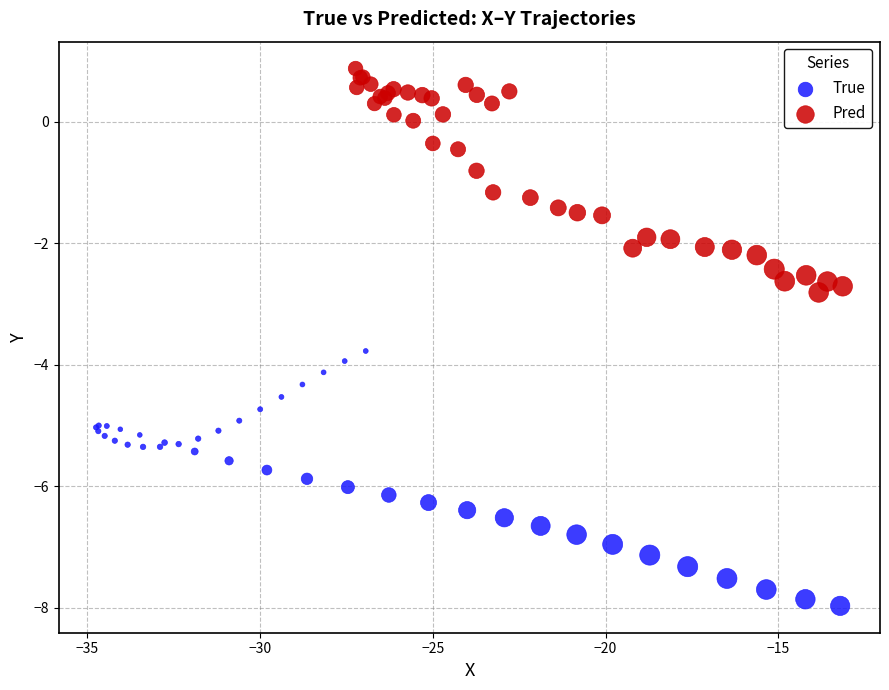

Which series contains the lowest Y value?

True